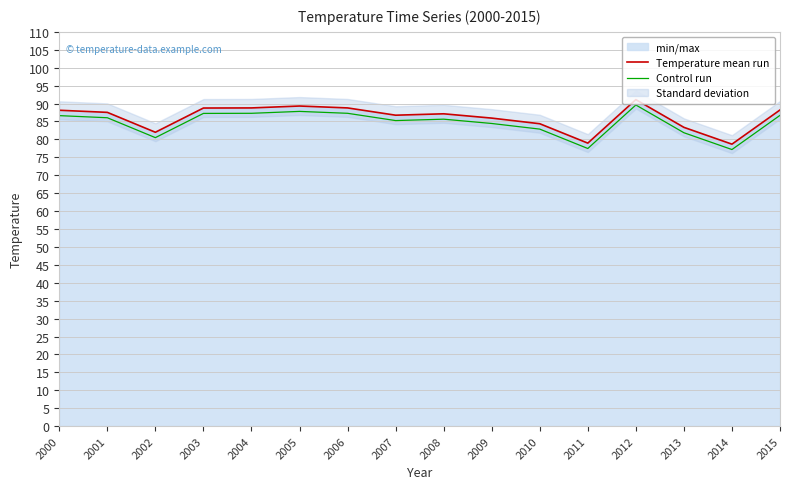

What is the difference between the maximum and minimum values in the Control run series?

12.4